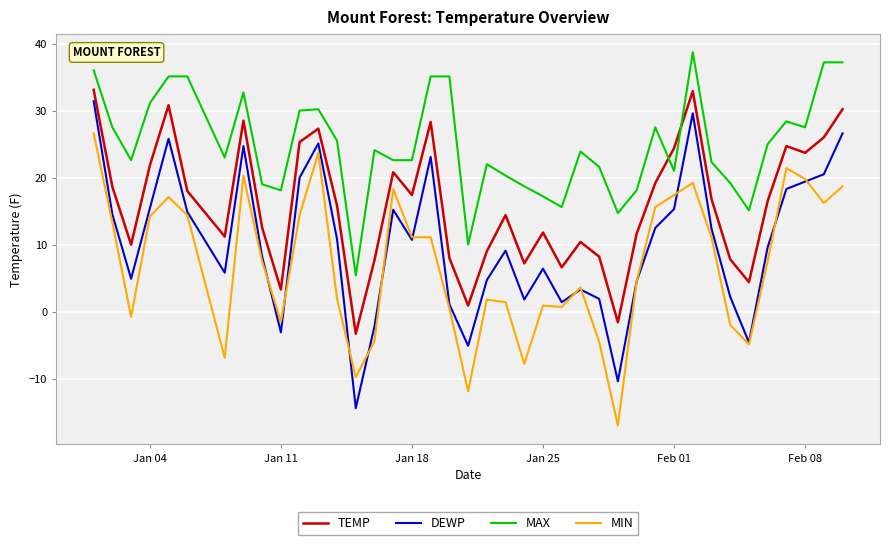

True or false: MIN and MAX cross at least once.

False